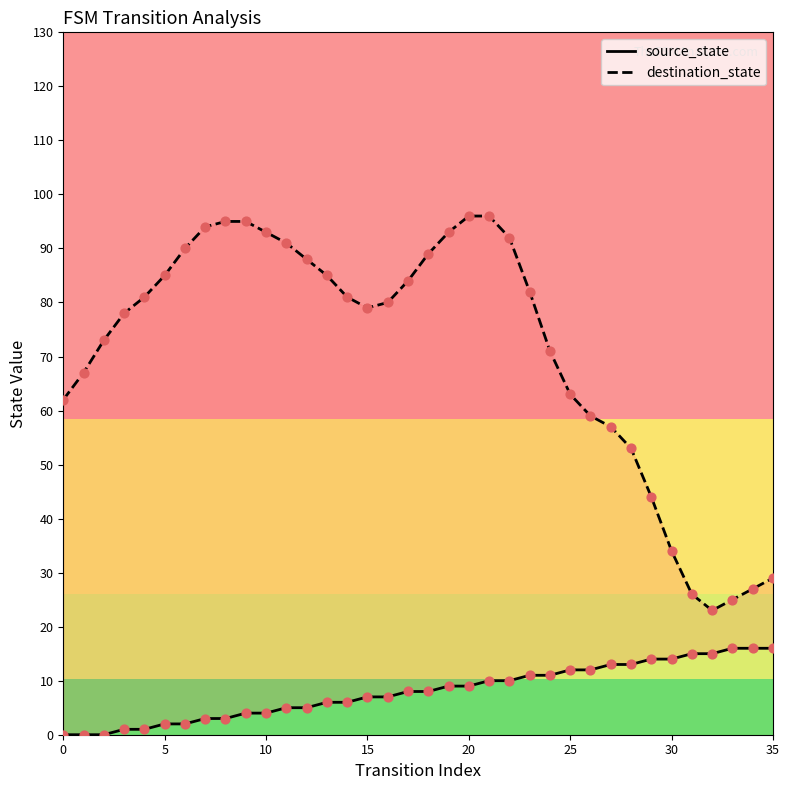

Which series has the largest Y range (max minus min)?

destination_state